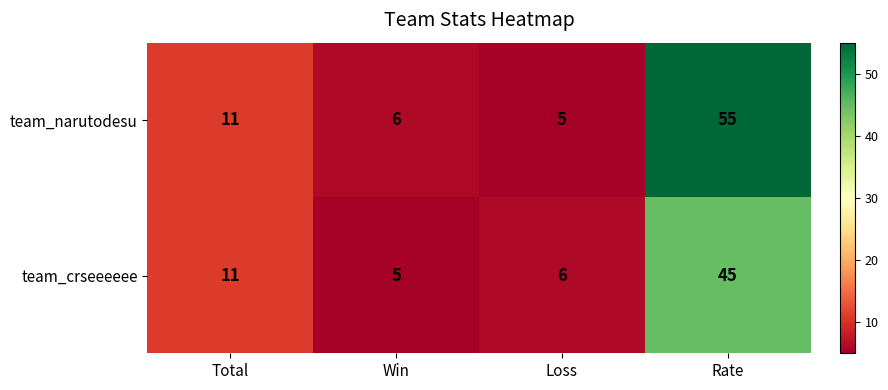

Which series has the widest spread of values?

team_narutodesu